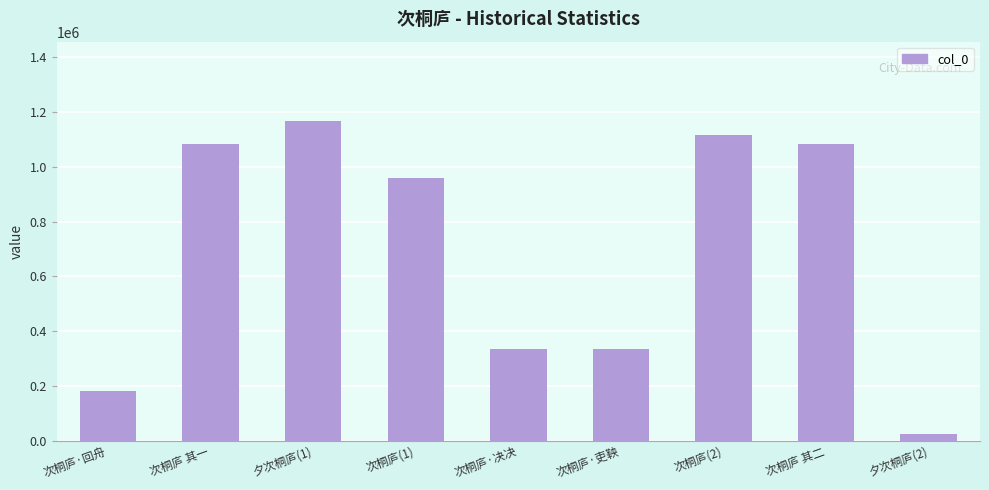

The value at 次桐庐 其二 is 1081876. True or false?

True